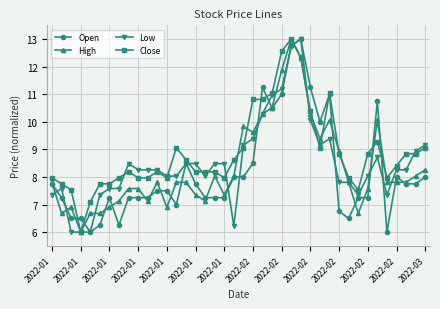

What is the value of the High point at the 21st from the left?

9.8